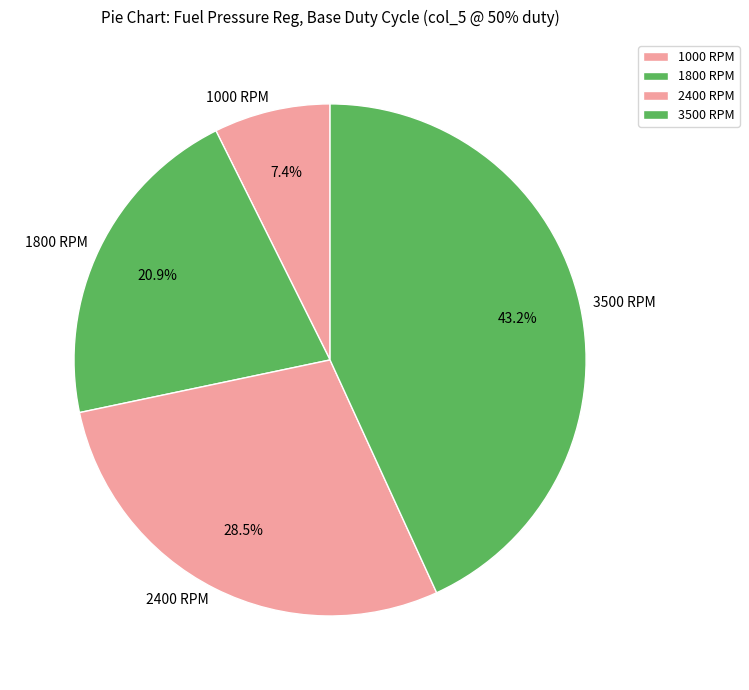

How many segments does this pie chart have?

4